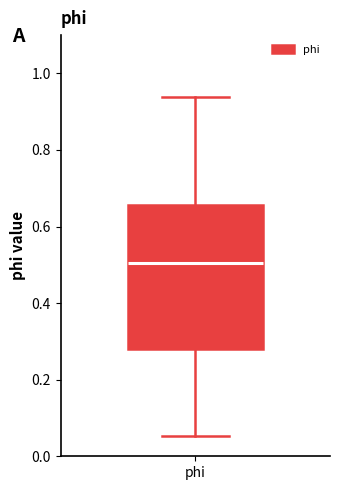

Where does the upper whisker of the box for phi end on the y-axis? The values are not printed on the chart, so give them approximately, as read against the axis.

0.94